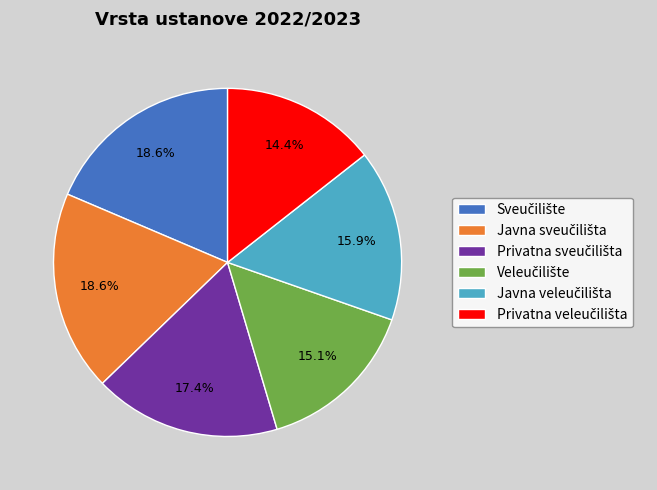

Is there any slice that represents more than half of the pie?

No